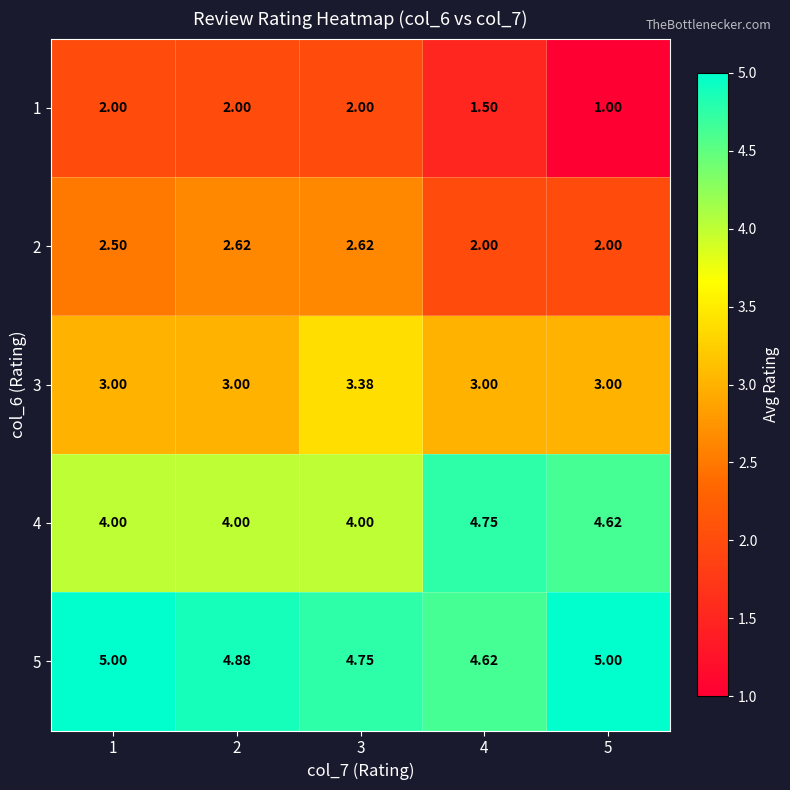

Is the value of 1 at 4 greater than the value of 5 at 4?

No